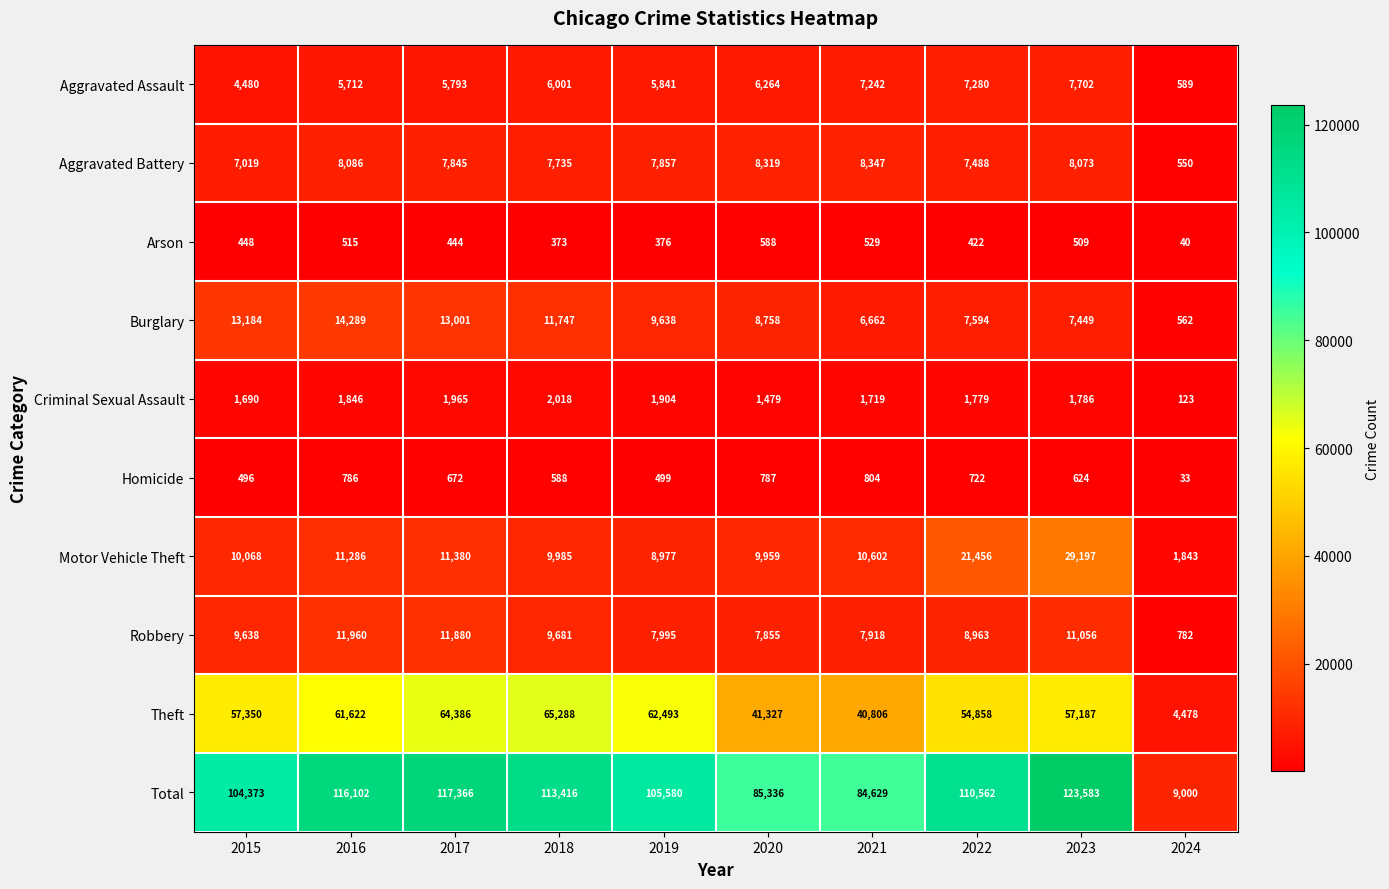

At which label does Homicide first exceed 672?

2016